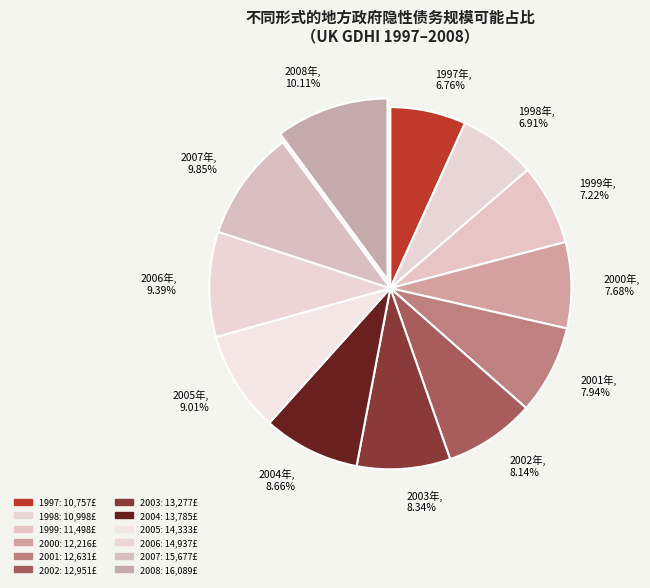

Do 2002年, 8.14% and 2007年, 9.85% together represent more than half of the pie?

No